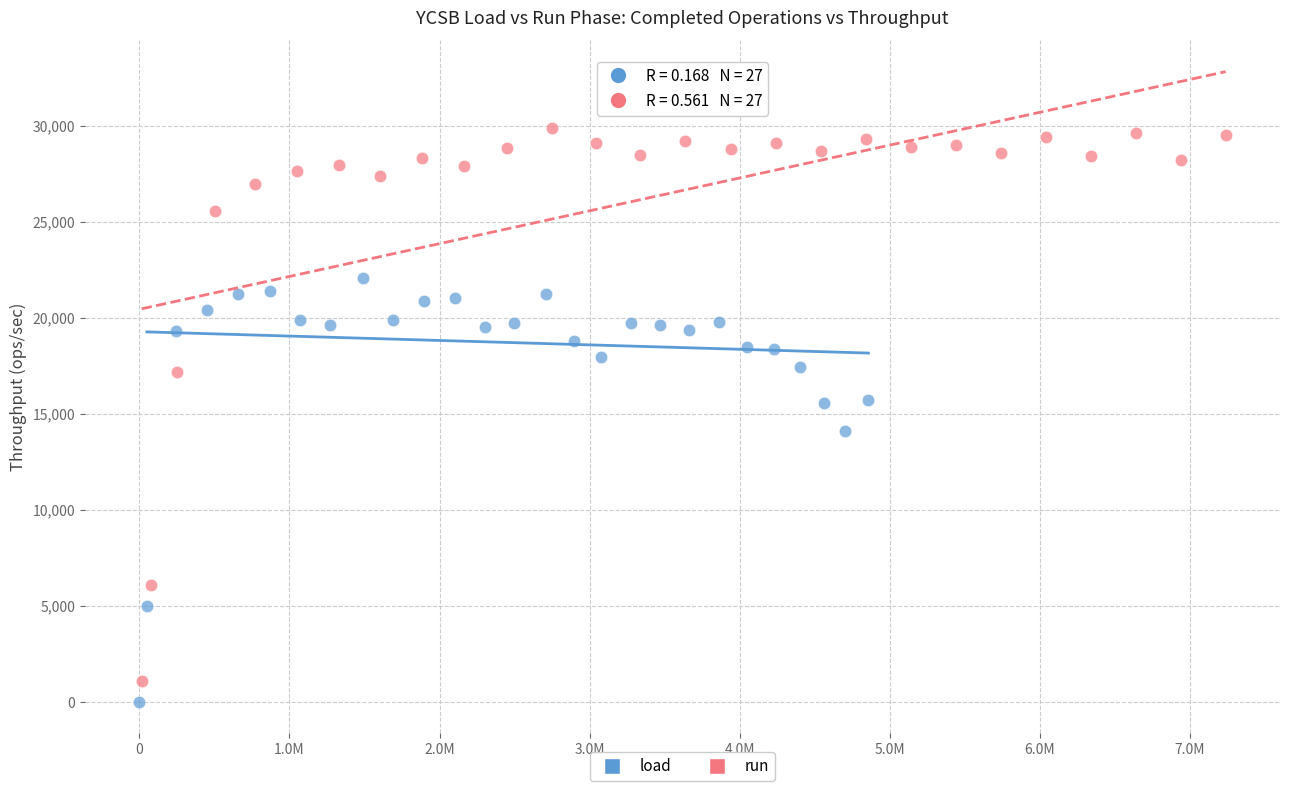

Which series has the largest Y range (max minus min)?

run